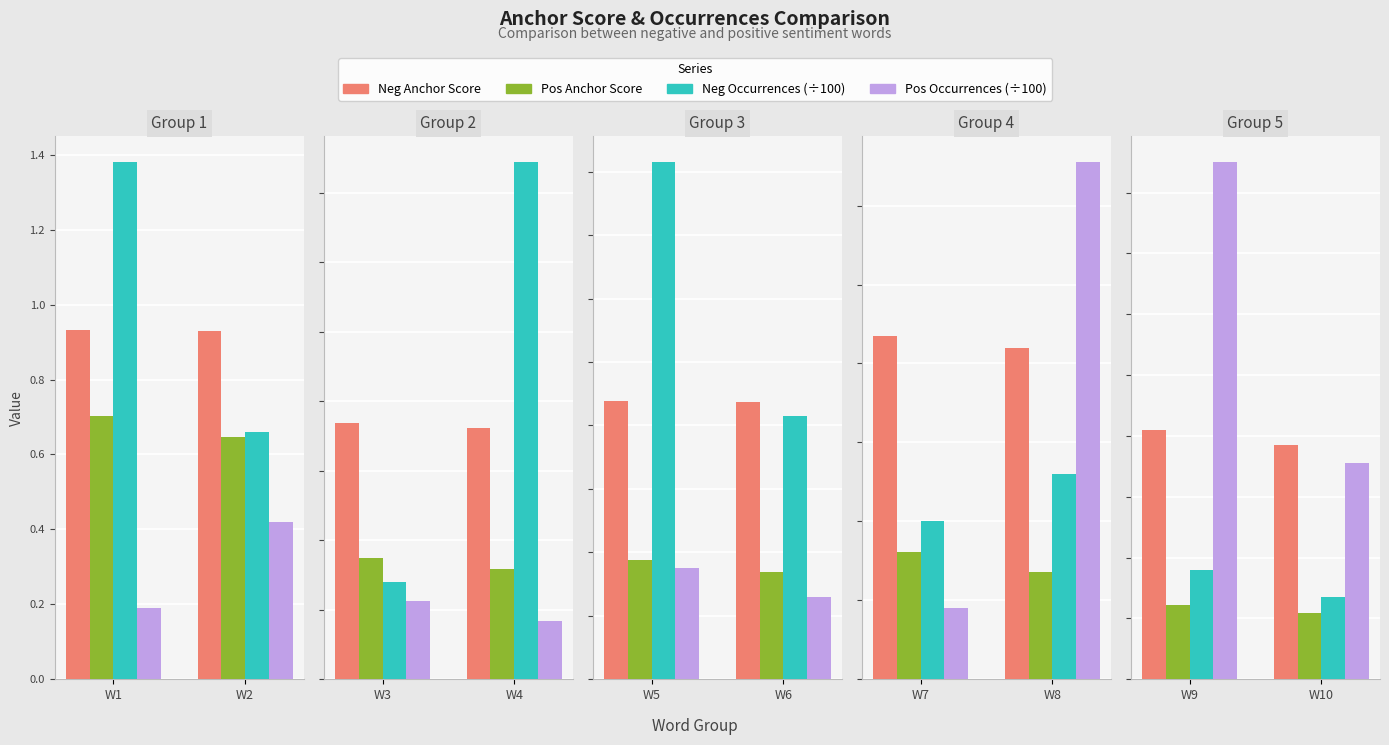

What is the value of the Neg Anchor Score bar at the 2nd from the left?

0.8